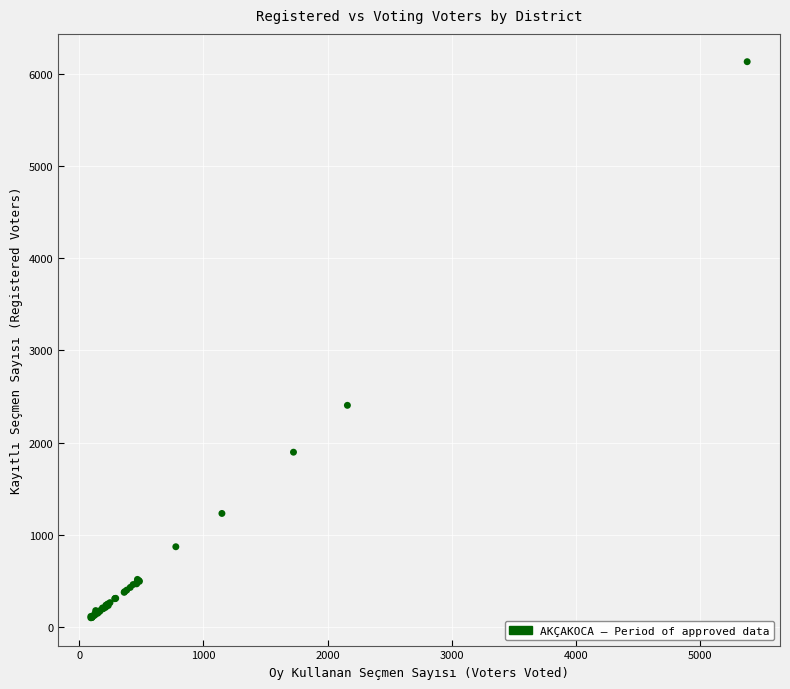

What Y value in the scatter plot is closest to 3116?

2405